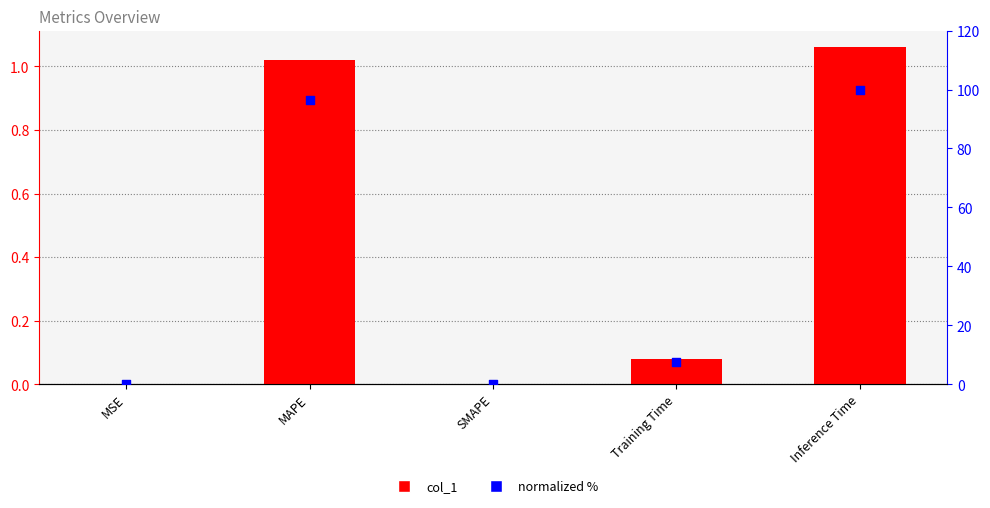

Which series reaches the maximum Y coordinate?

normalized %